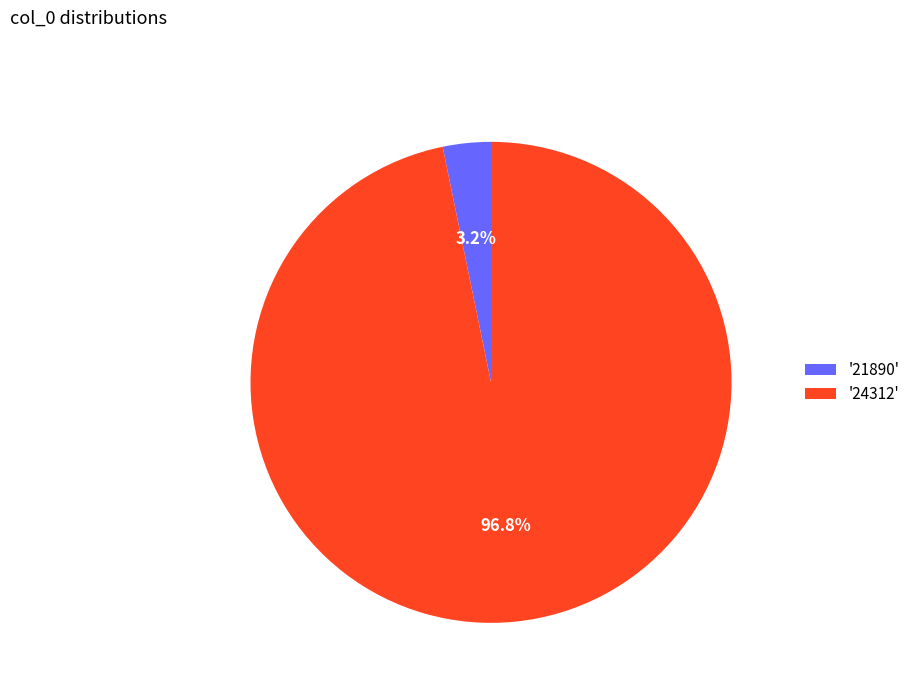

Between '24312' and '21890', which is larger?

'24312'